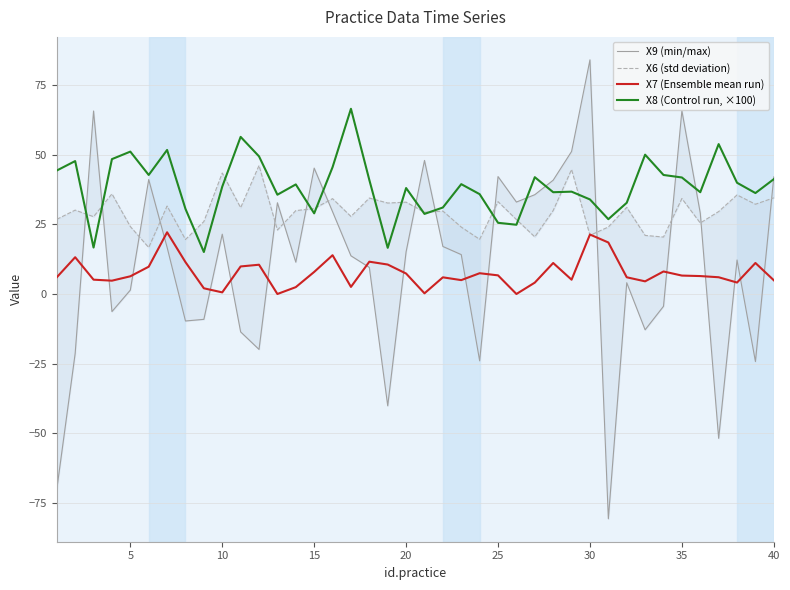

True or false: X7 (Ensemble mean run) and X8 (Control run, ×100) cross at least once.

False